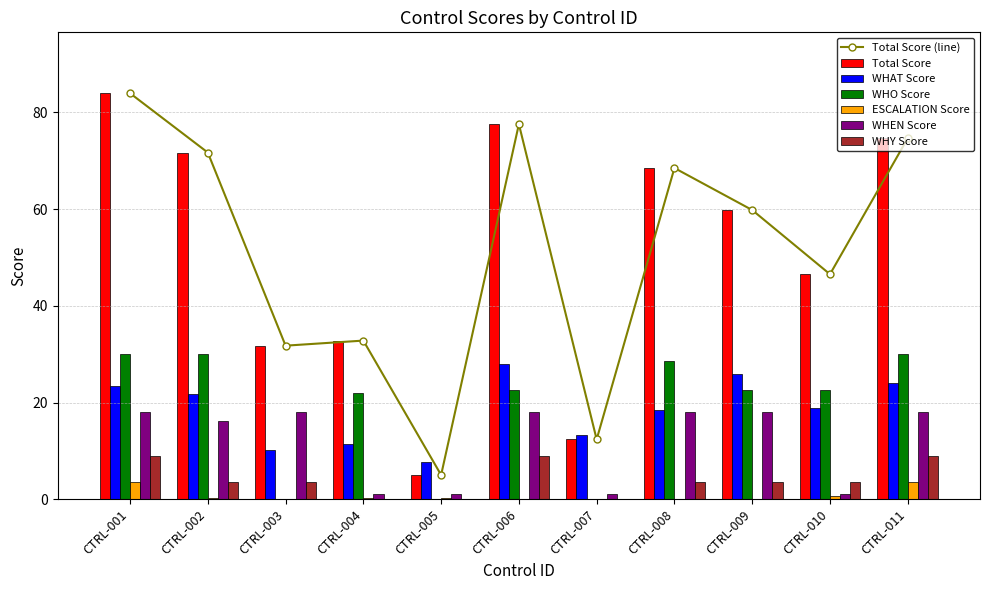

Rank the series at CTRL-005 from lowest to highest value.

WHO Score, WHY Score, ESCALATION Score, WHEN Score, Total Score, WHAT Score